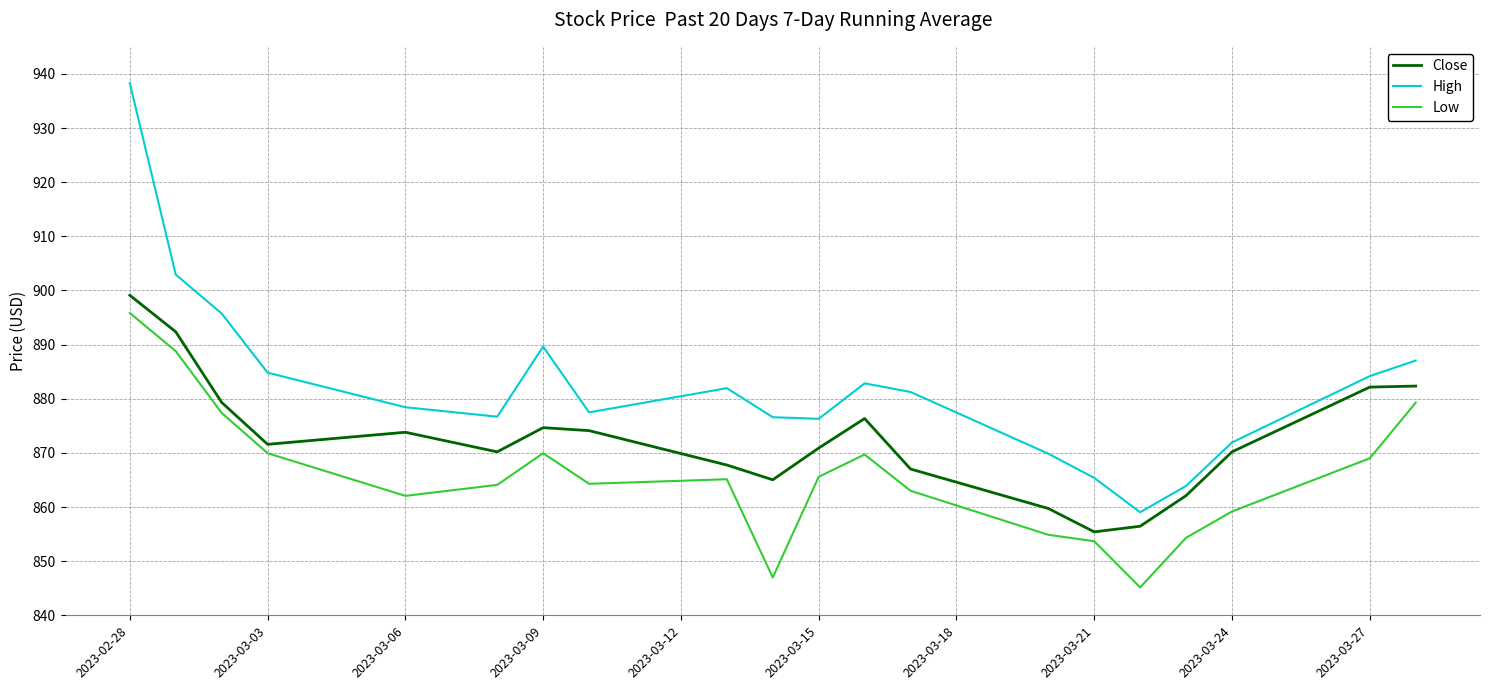

What are all the series names shown in the legend?

Close, High, Low